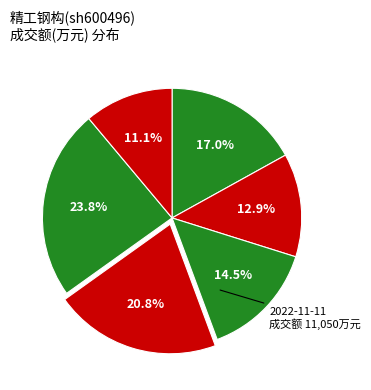

How many slices are in this pie chart?

6